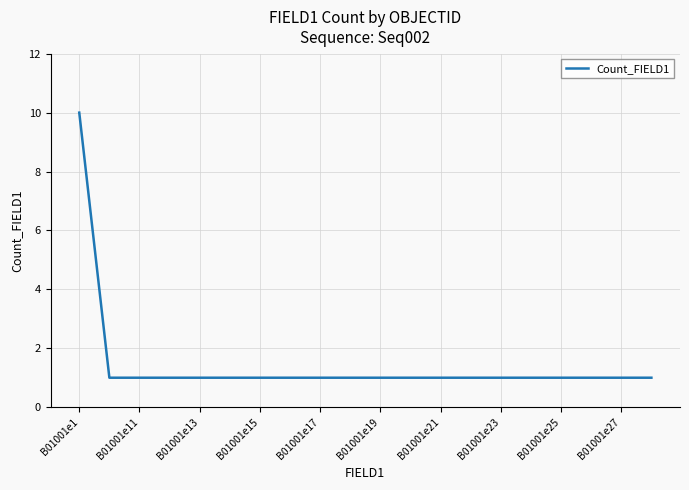

What is the maximum value shown in the chart?

10